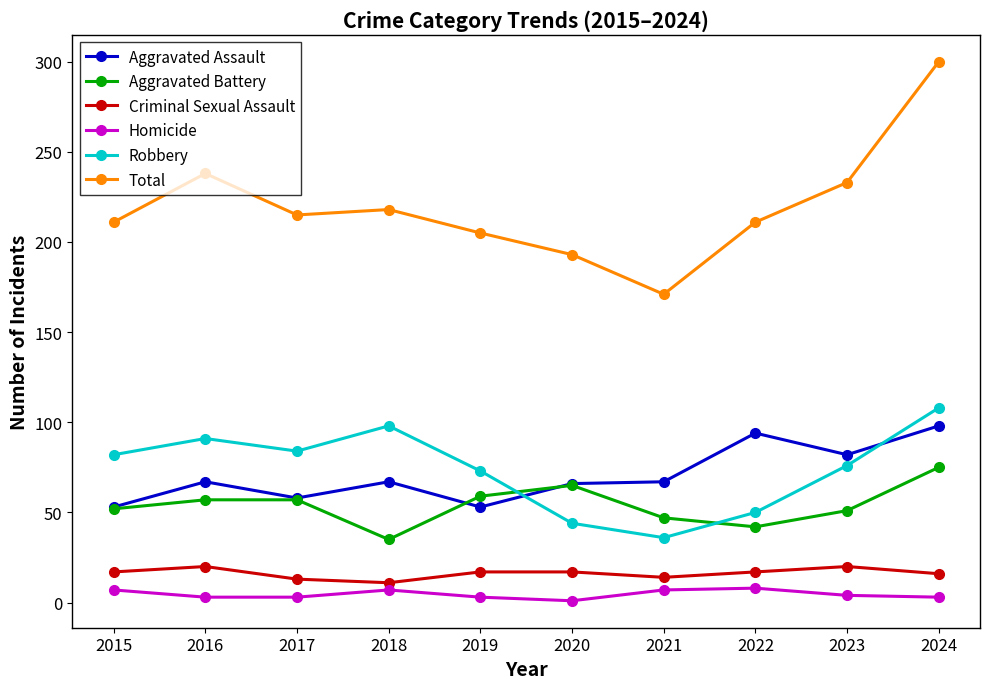

At which category is the sum across all series the highest?

2024